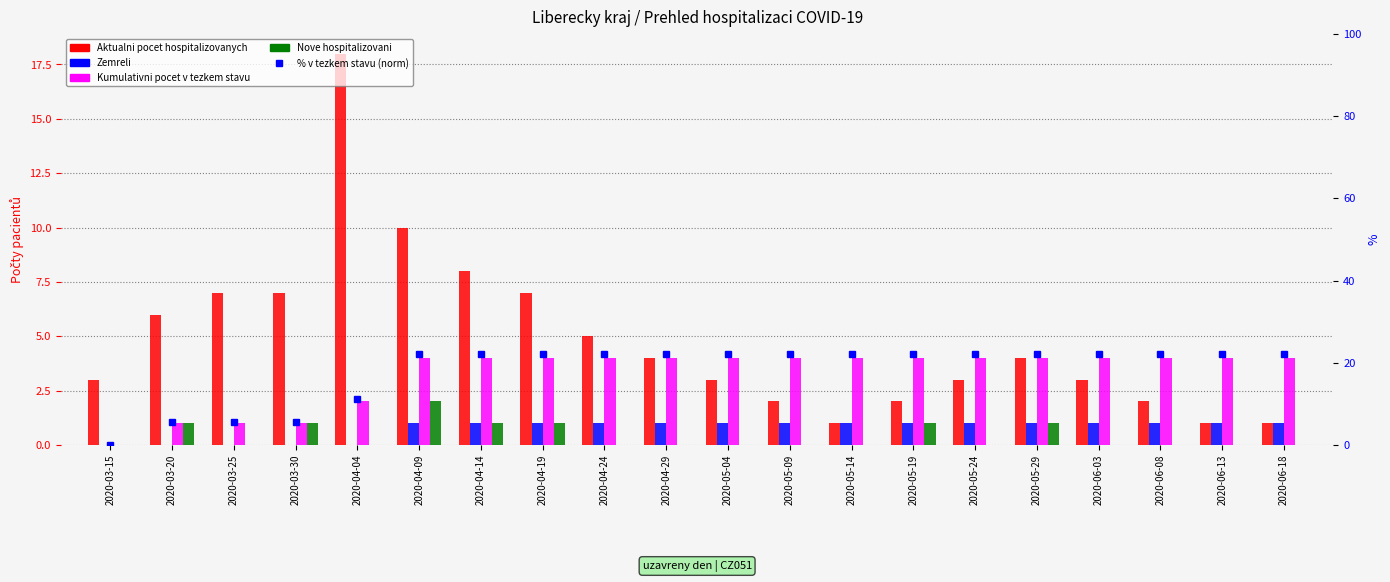

What is the average value of the Zemreli series?

0.8